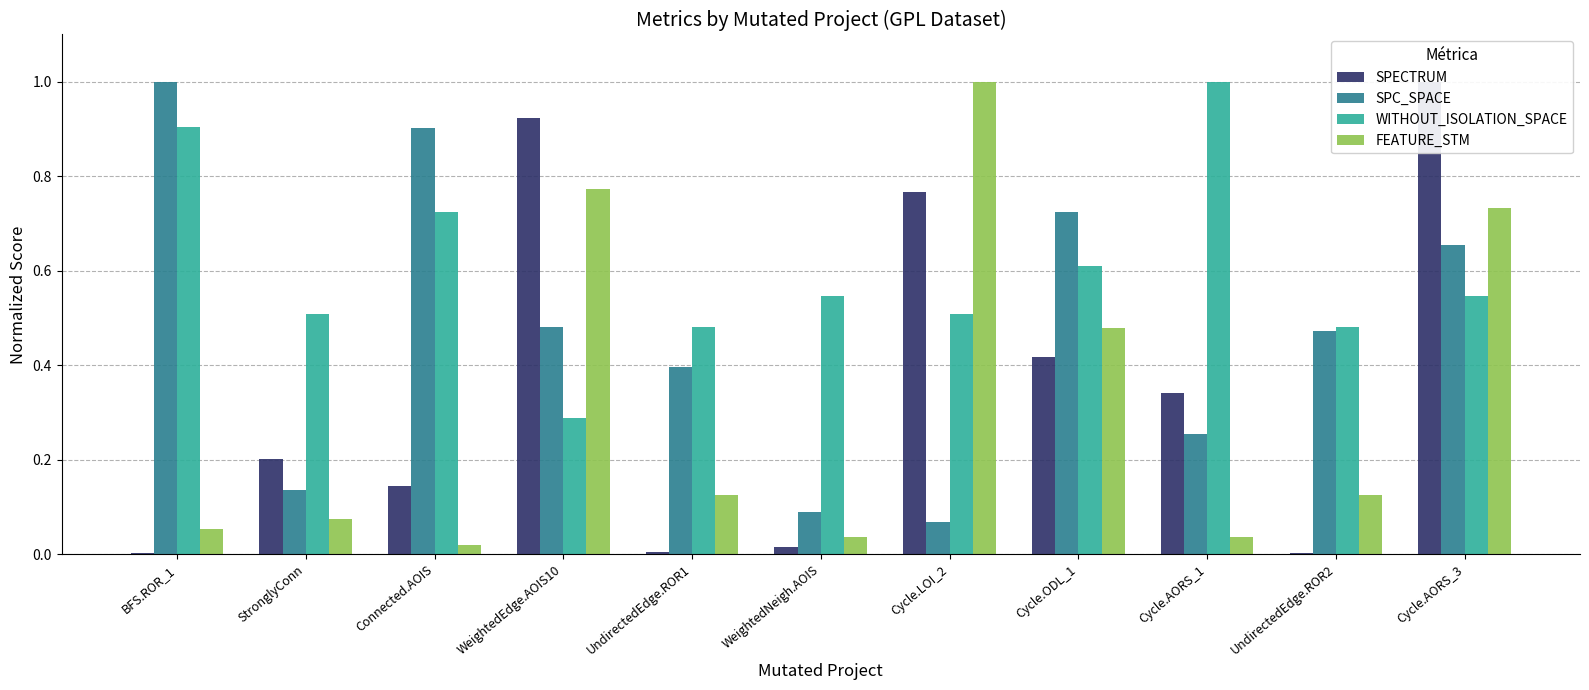

What is the difference between the second highest and minimum values in the WITHOUT_ISOLATION_SPACE series?

0.6